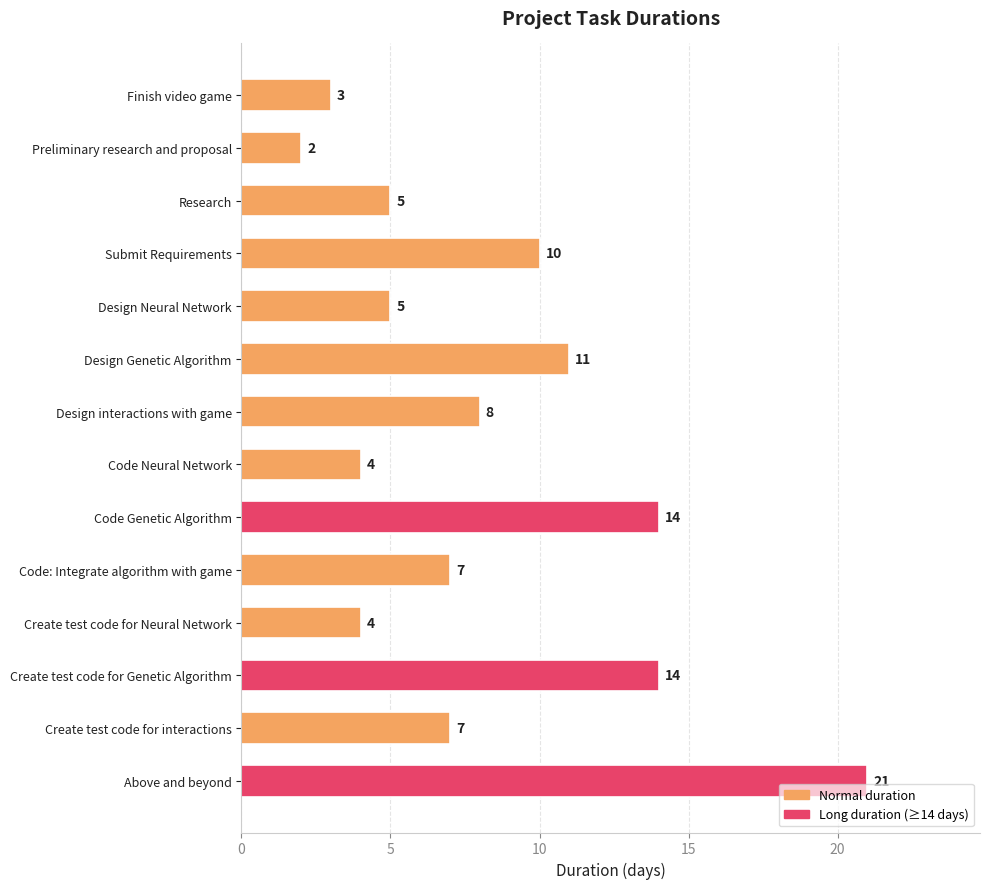

Approximately how many times larger is the value at Finish video game compared to Design interactions with game?

0.4